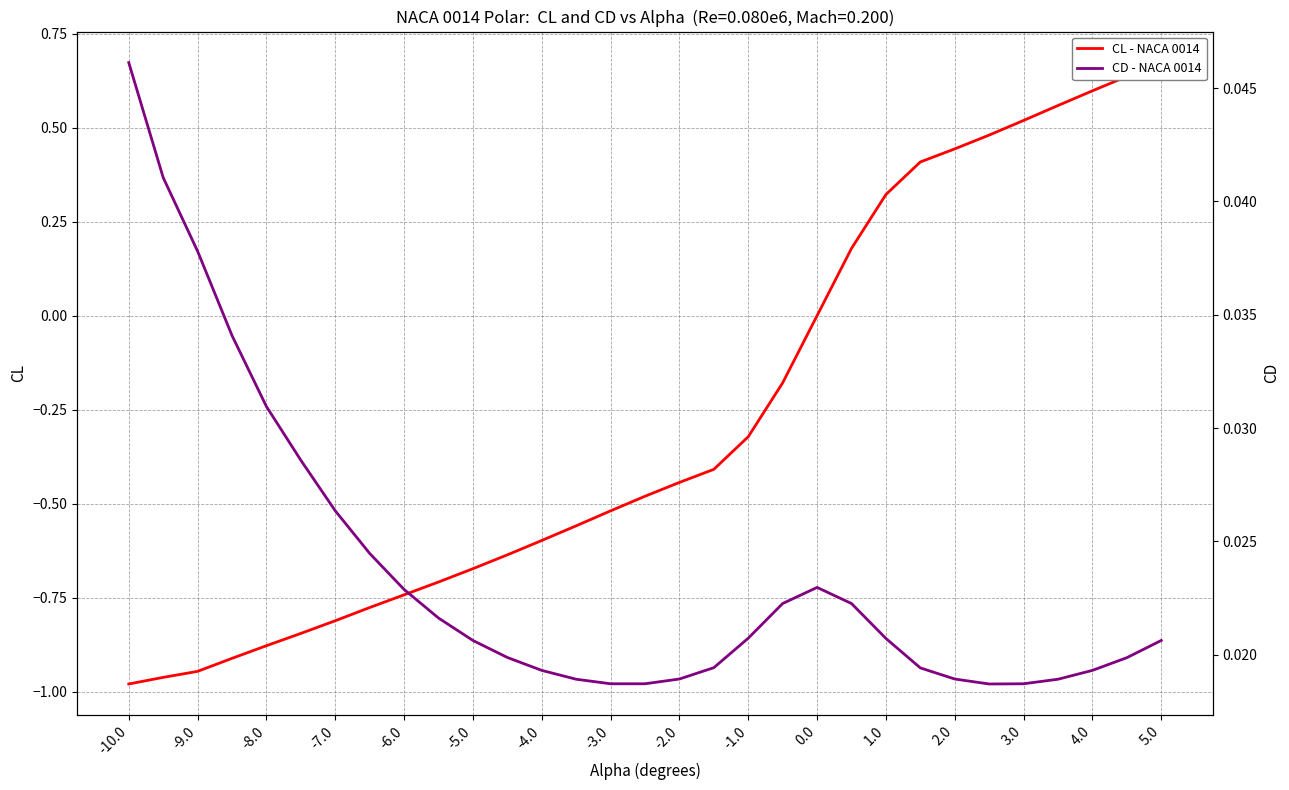

What are all the series names shown in the legend?

CL - NACA 0014, CD - NACA 0014